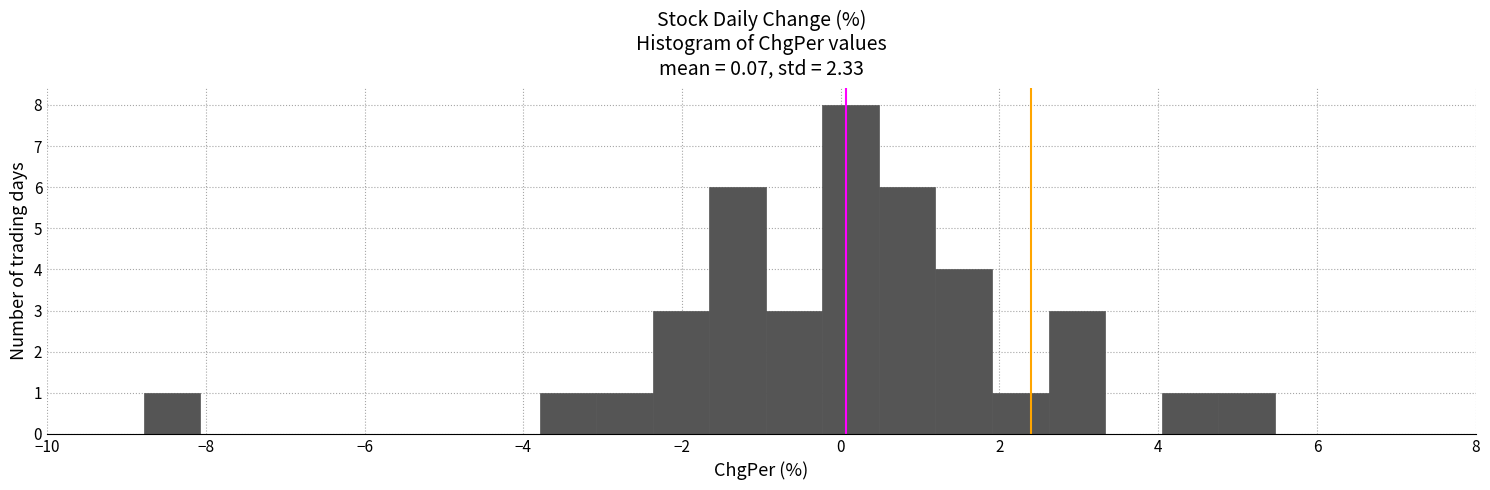

Read against the x-axis, roughly where is the centre of the tallest bar?

0.2